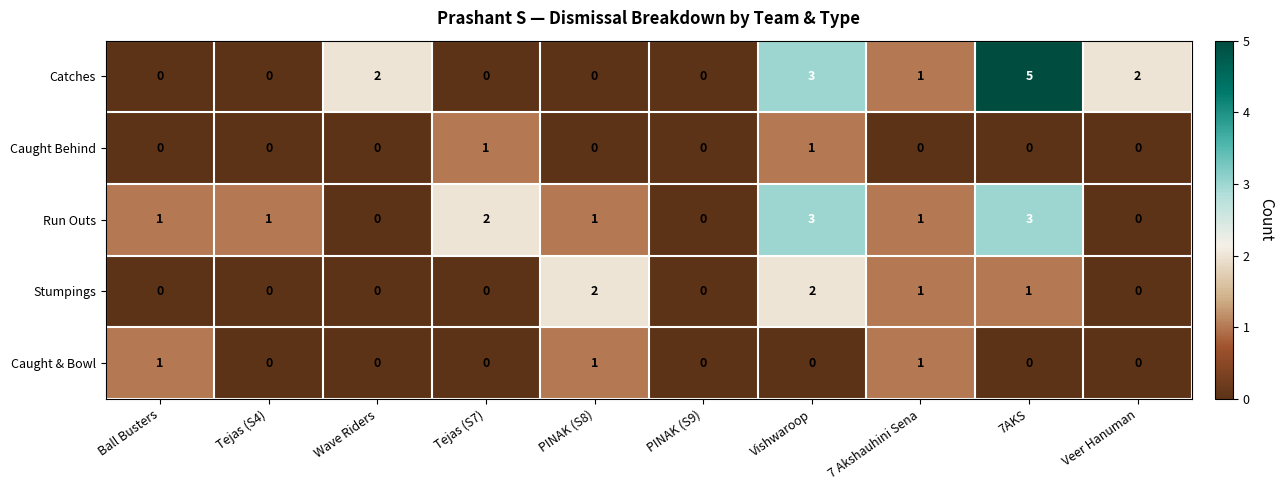

What is the difference between the maximum and minimum values in the Catches series?

5